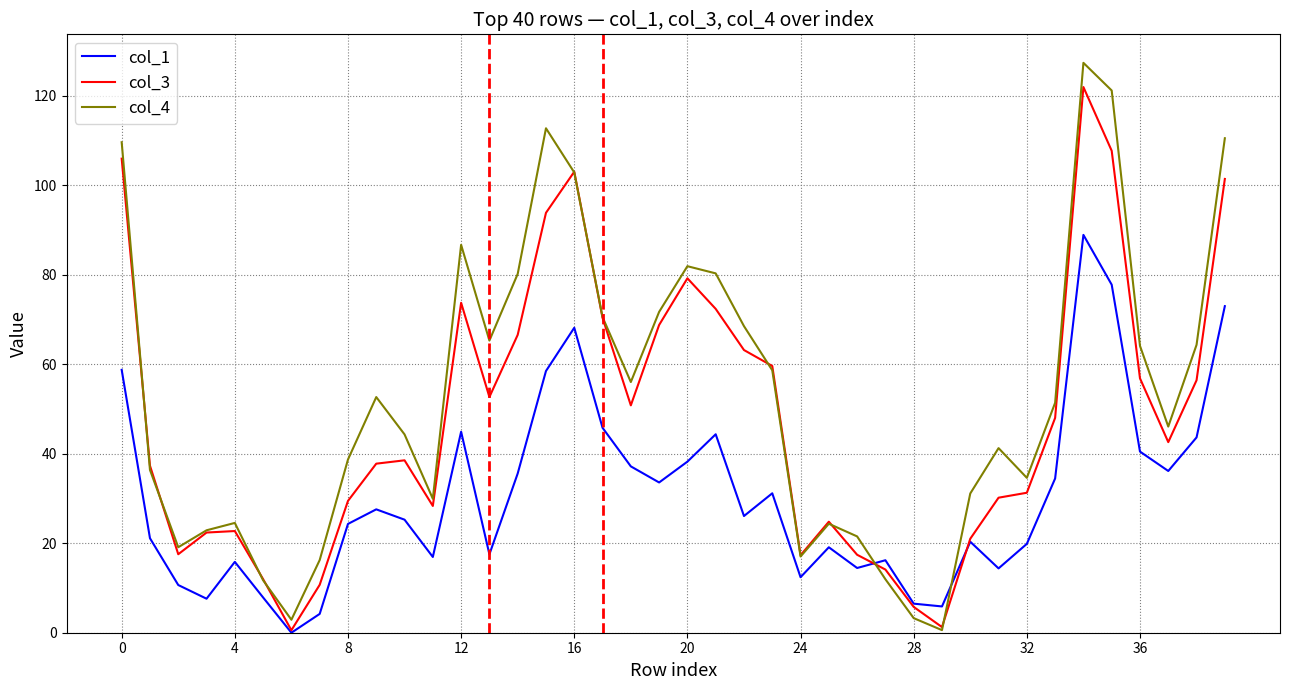

Rank the series by their average value, from lowest to highest.

col_1, col_3, col_4